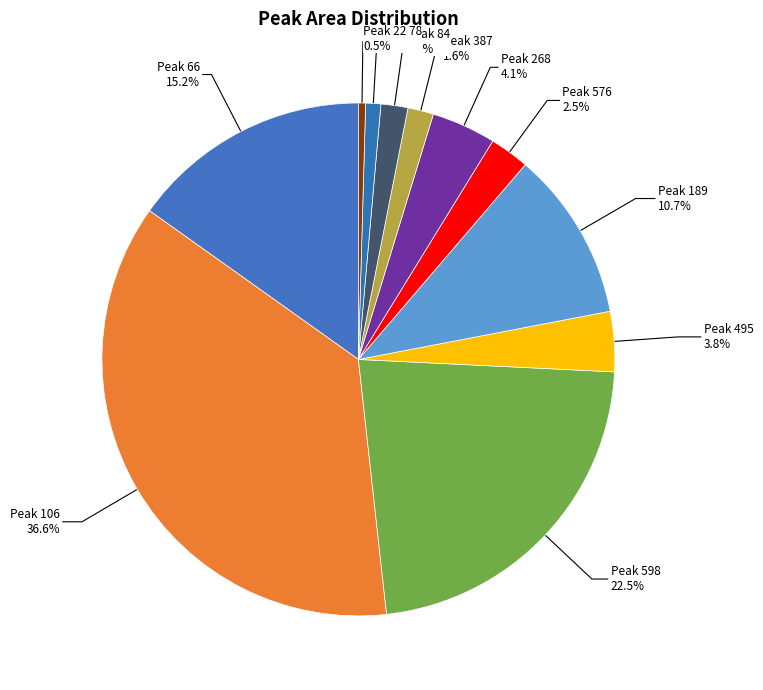

Is Peak 78 the majority of the pie?

No